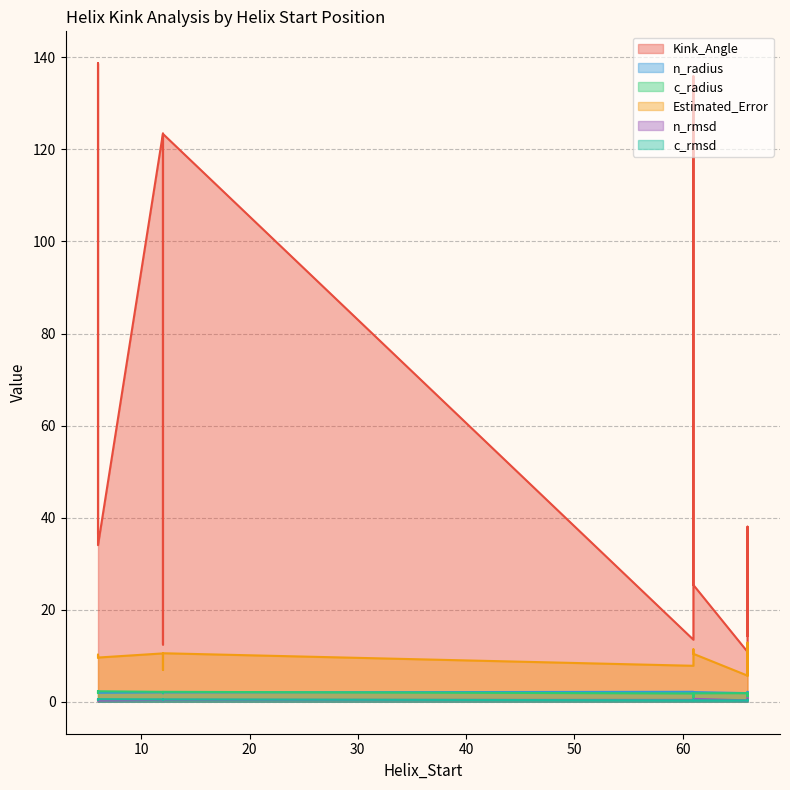

Which has a higher value, 10 or 2?

2